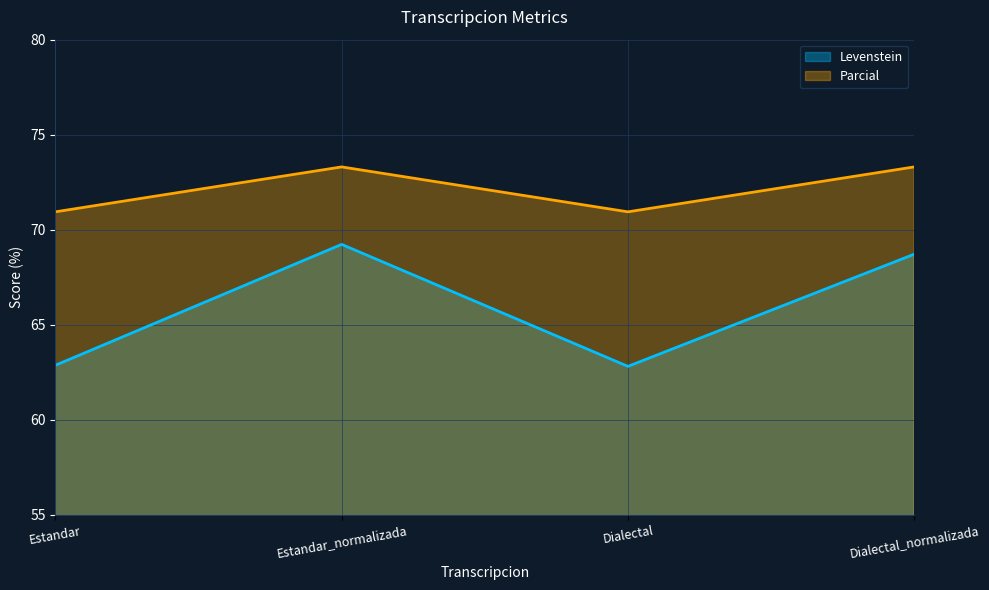

What position from the right is Dialectal_normalizada?

1